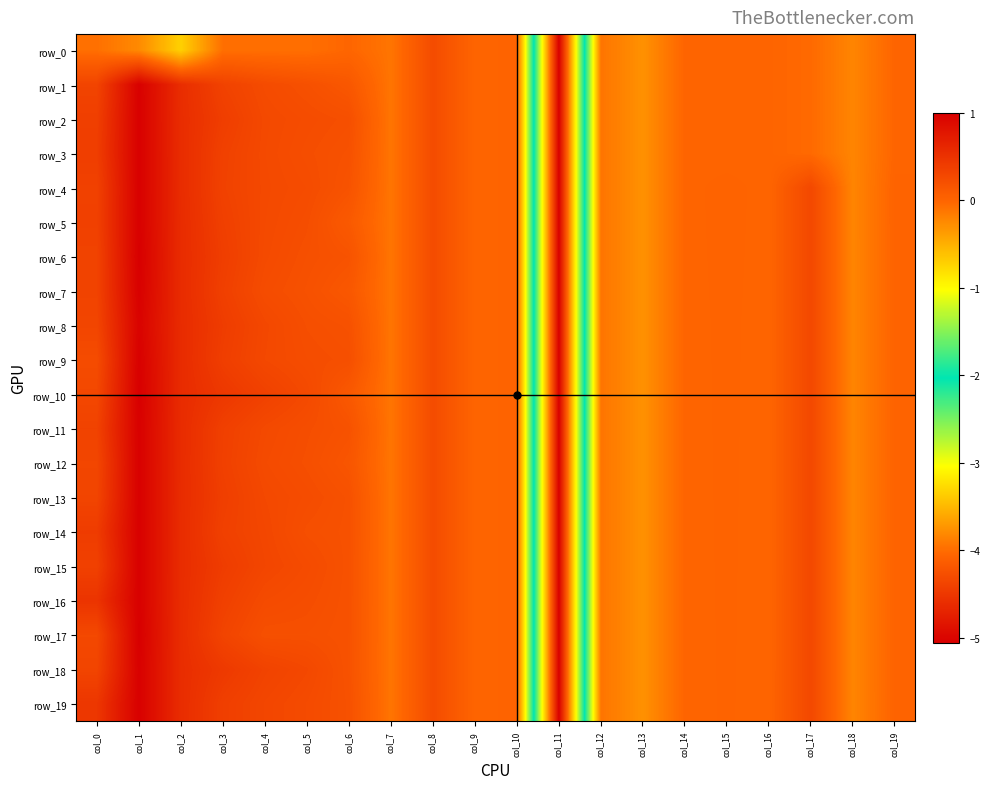

True or false: row_3 has a value of -0.0 at col_16.

True